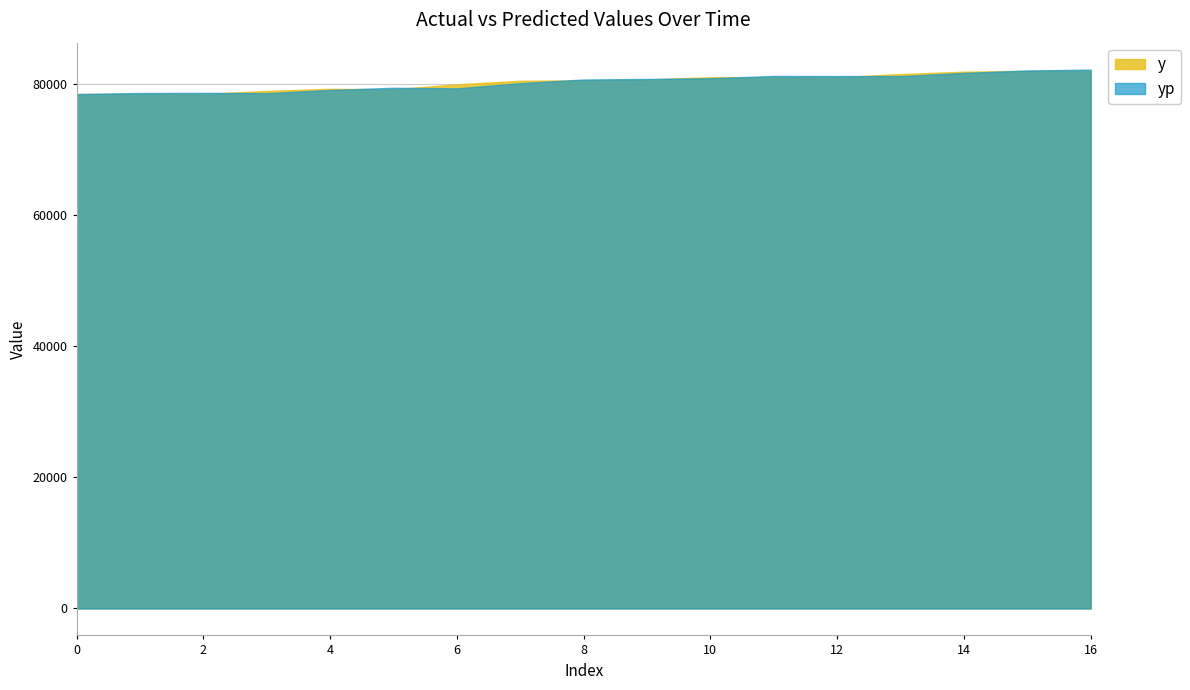

Where is y nearest to the value 80255?

7